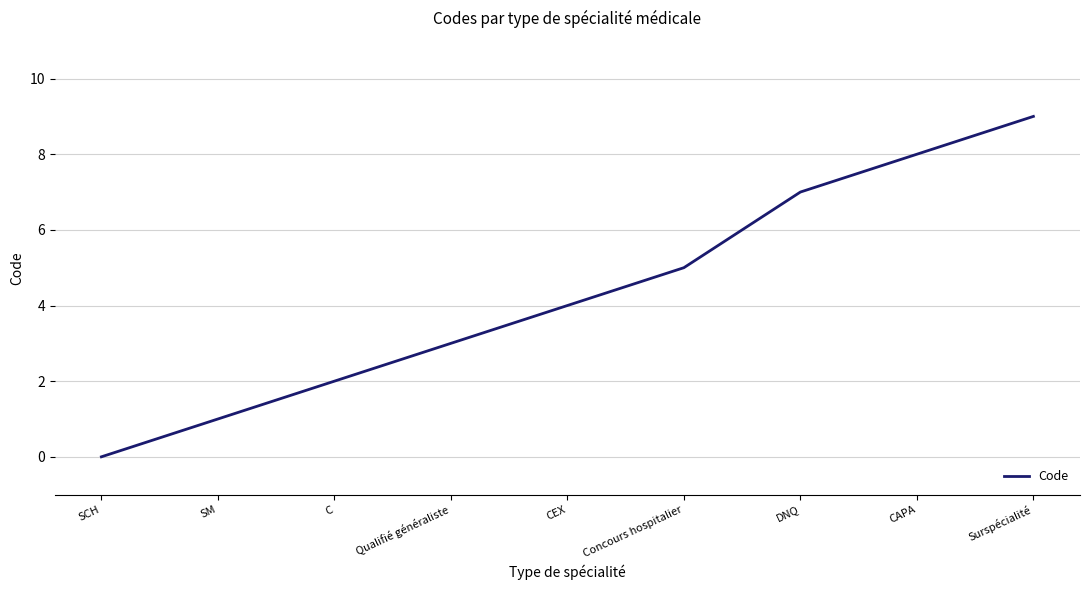

Reading right to left, list all the values displayed in this chart.

9	8	7	5	4	3	2	1	0